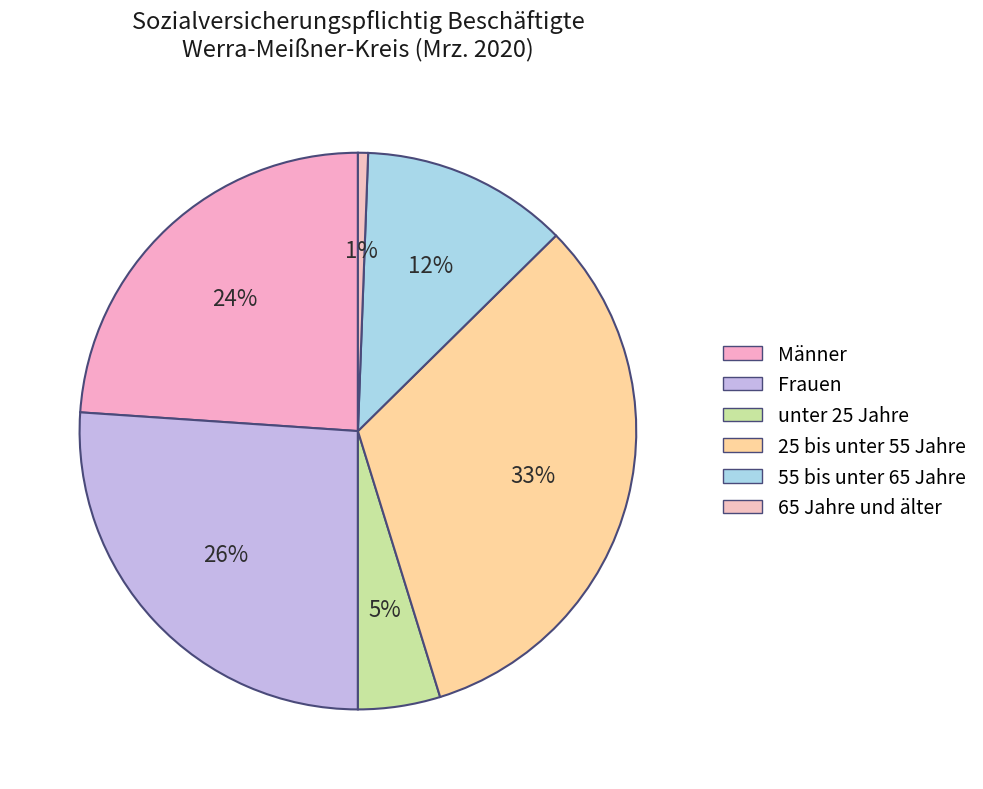

How many segments does this pie chart have?

6